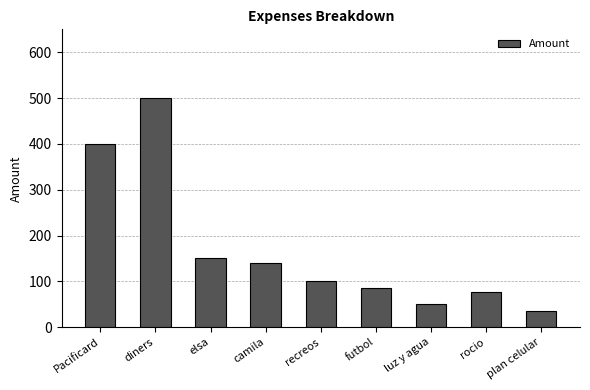

What value does the data have at camila?

140